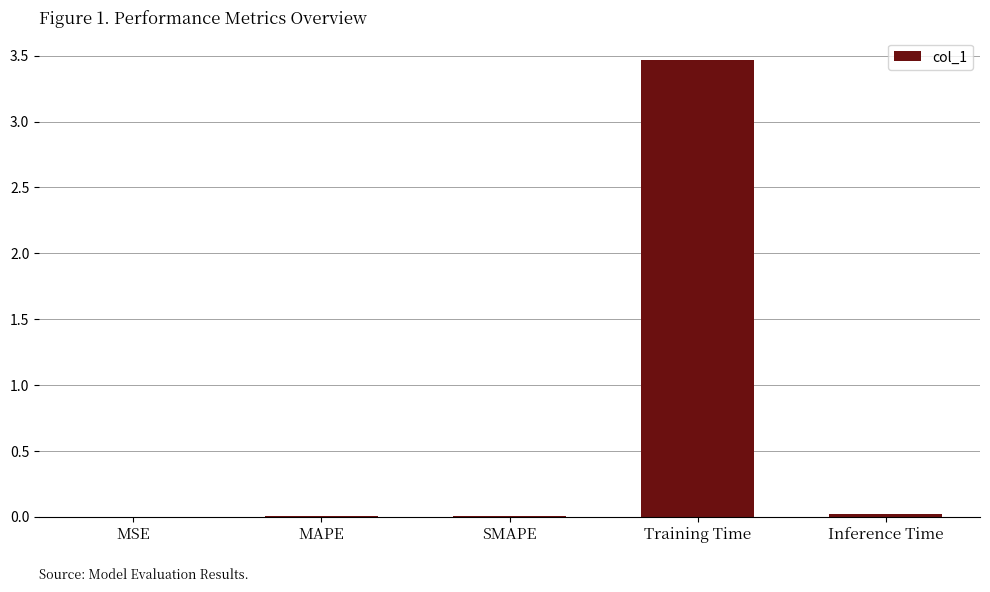

What is the change in value from MAPE to Training Time?

+3.5